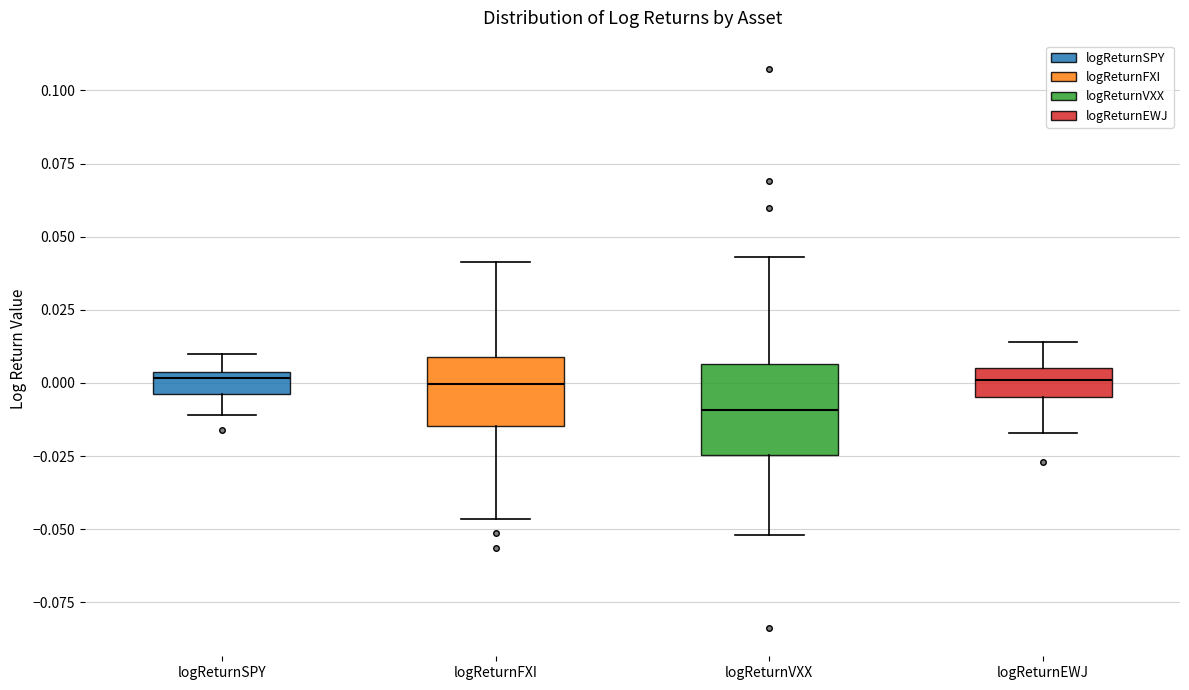

Which box is the tallest, from its lower edge to its upper edge?

logReturnVXX